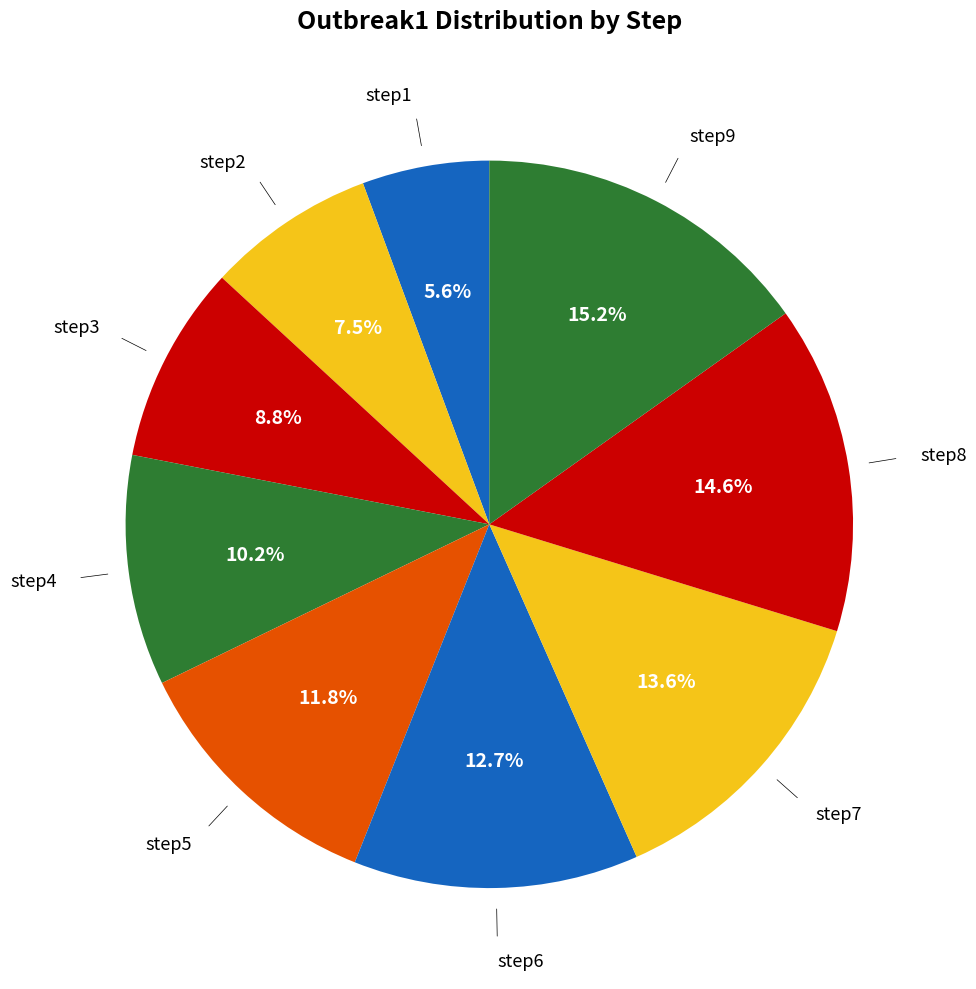

Is there a majority slice in this chart?

No